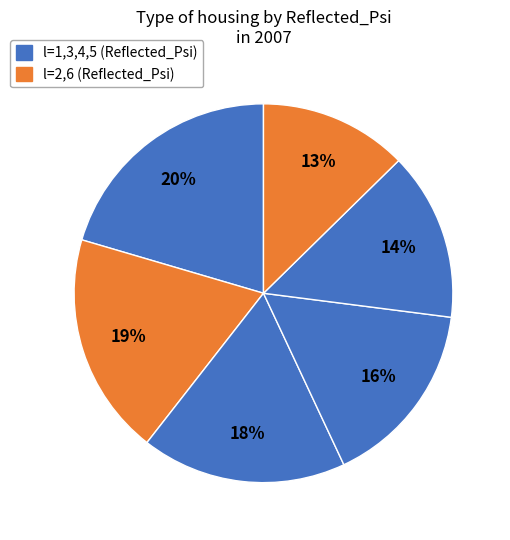

Rank the categories by value from highest to lowest.

l=1, l=2, l=3, l=4, l=5, l=6